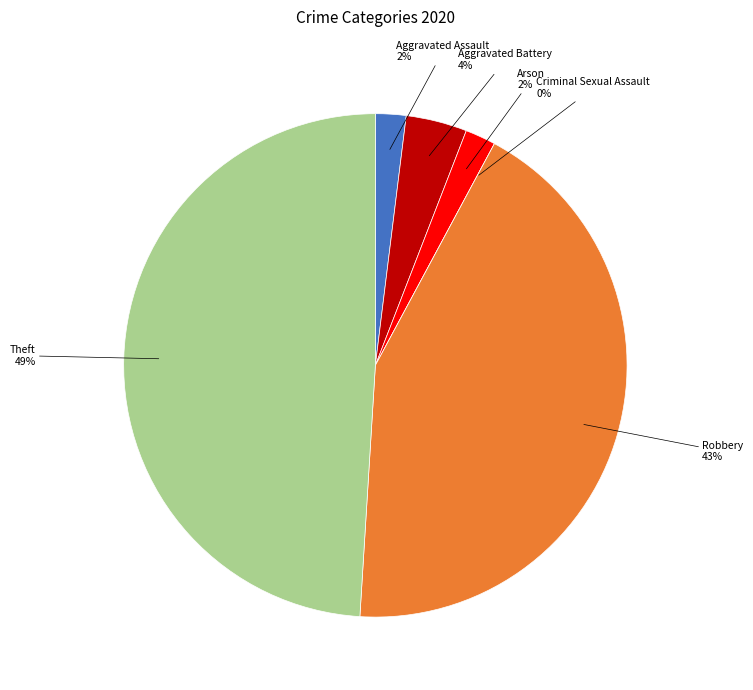

To the nearest percent, what percentage of the pie is Arson?

2%